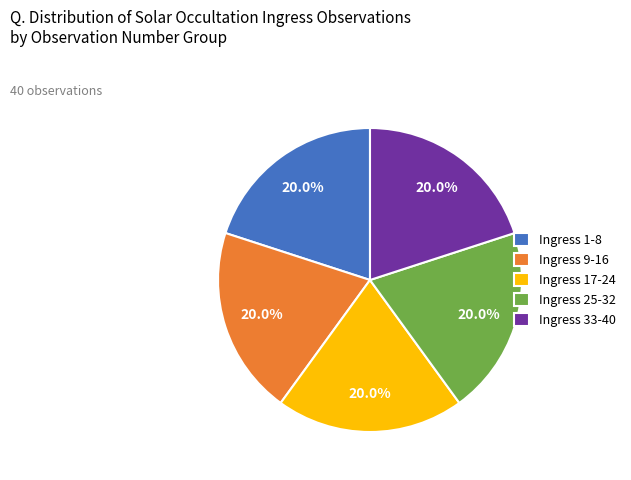

How many slices are in this pie chart?

5